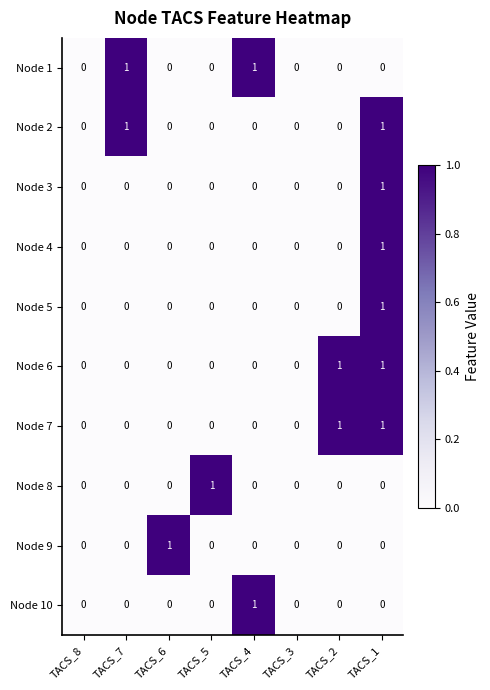

At which category is the sum across all series the highest?

TACS_1